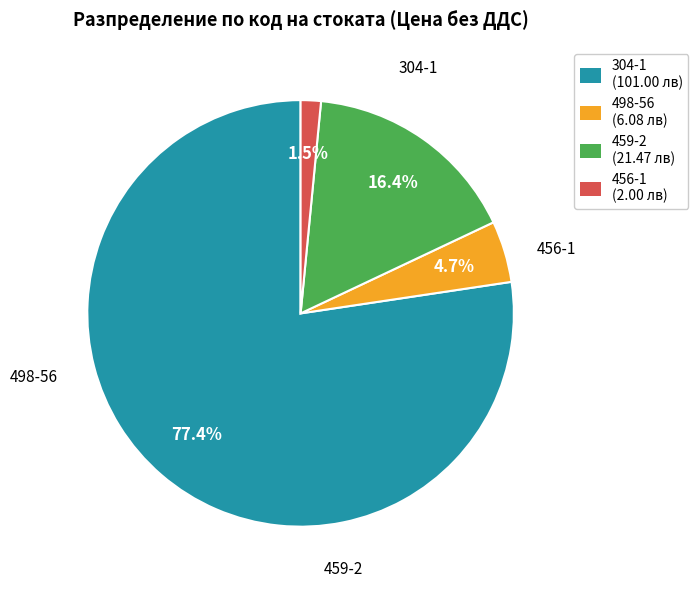

To the nearest percent, what is the difference between the largest and smallest slice percentages?

76%